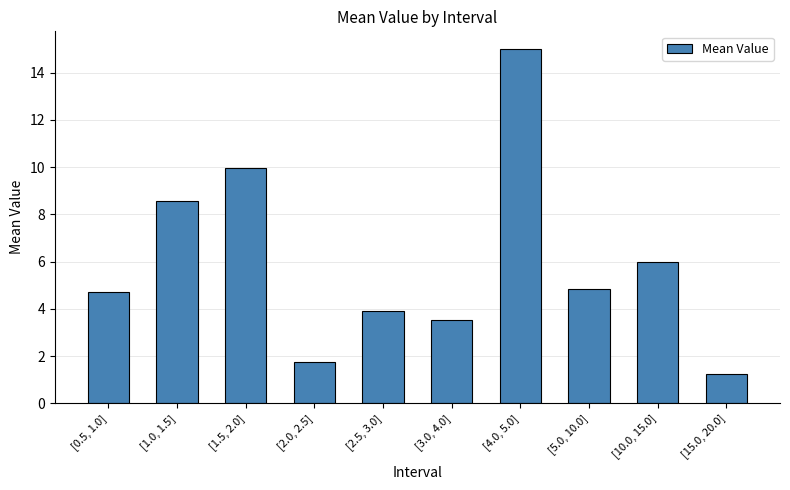

How many bars are there in total?

10